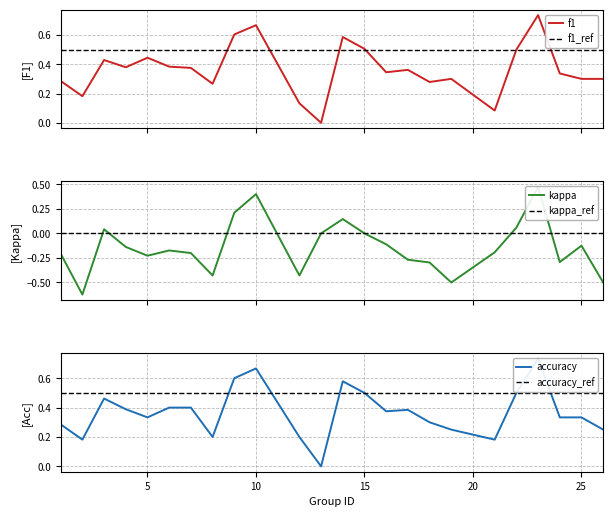

What is the average value of the kappa series?

-0.1